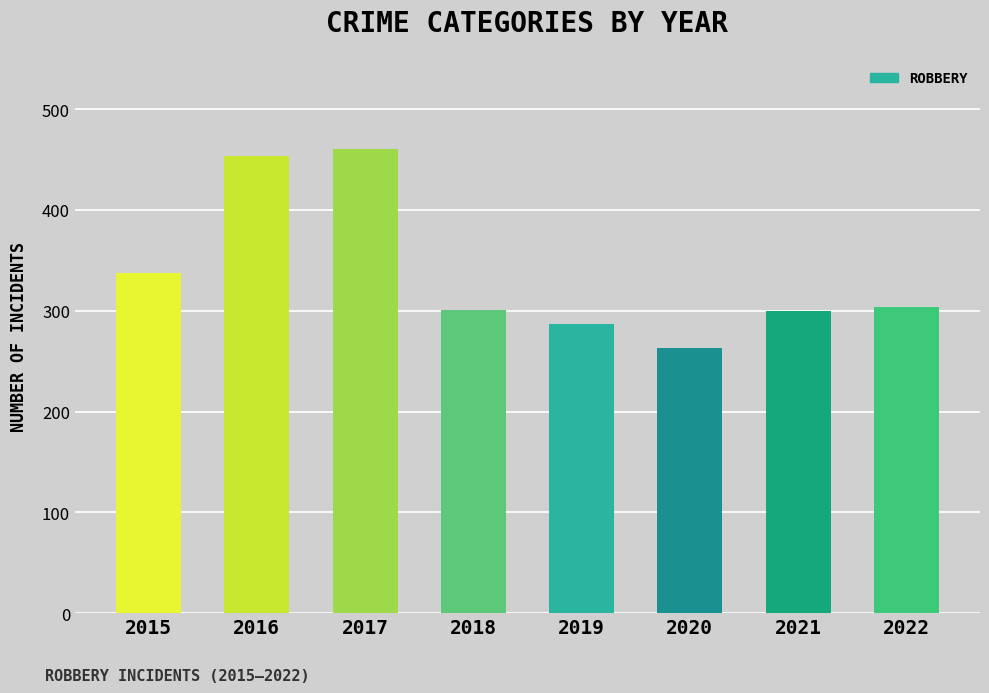

The value at 2017 is 460. True or false?

True